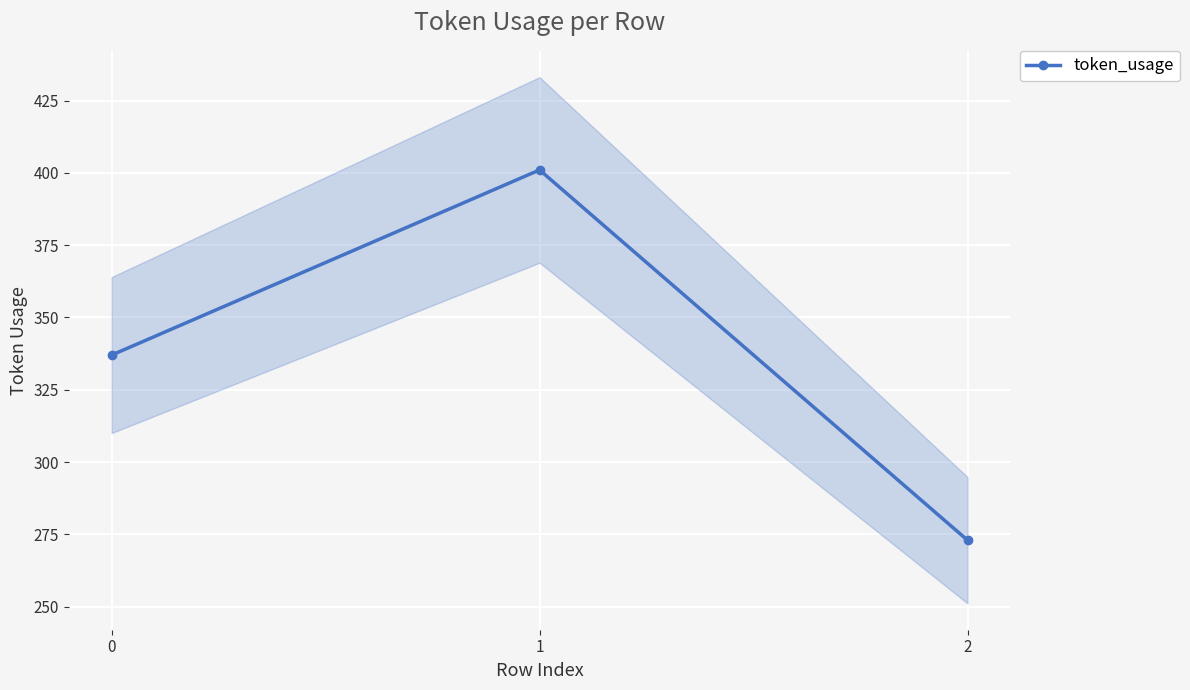

Count the number of categories in the chart.

3